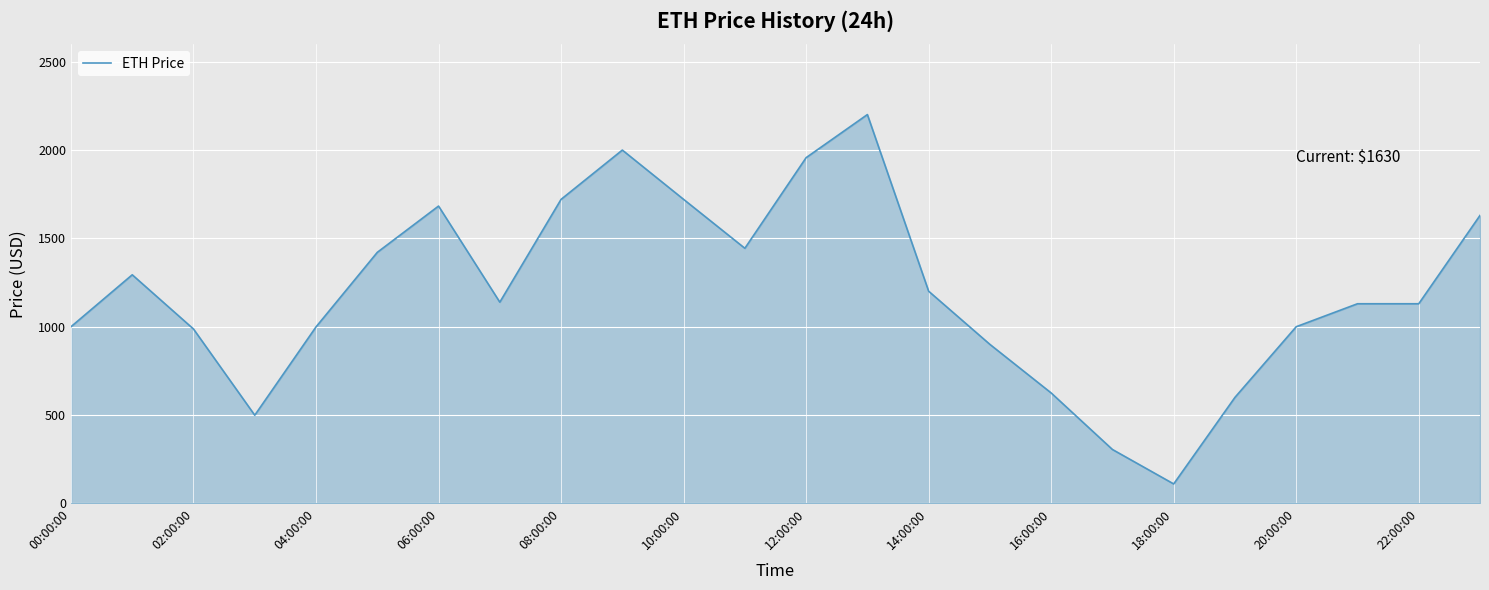

What is the minimum value shown in the chart?

110